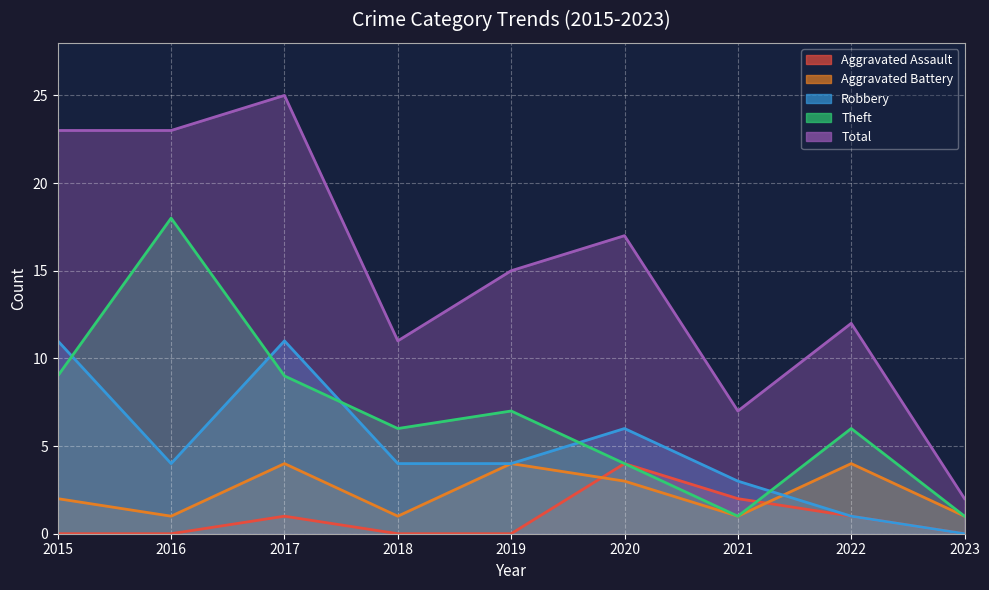

True or false: Aggravated Assault and Robbery cross at least once.

False